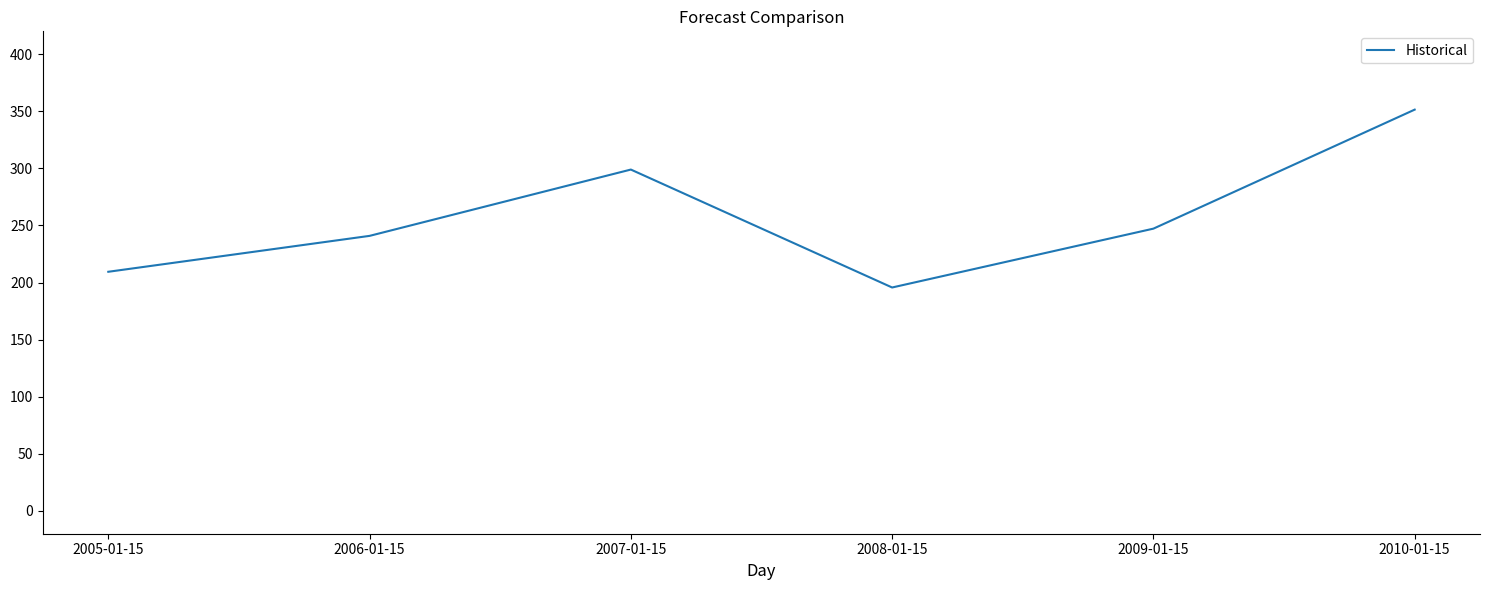

Where does the data first go above 247?

2007-01-15